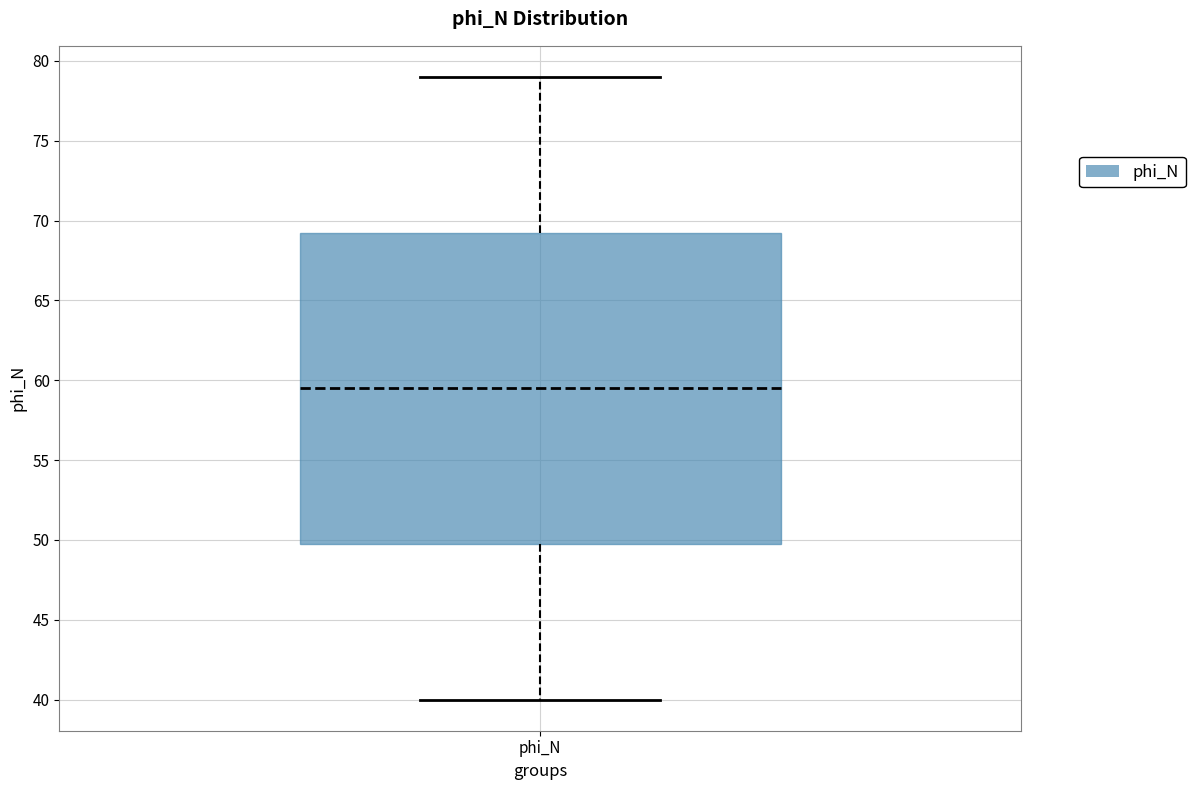

Read this box plot against the y-axis: the position of the median line, the range covered by the box, and the ends of both whiskers. The values are not printed on the chart, so give them approximately, as read against the axis.

median 59.5, box 50.0 to 69.5, whiskers 40.0 to 79.0